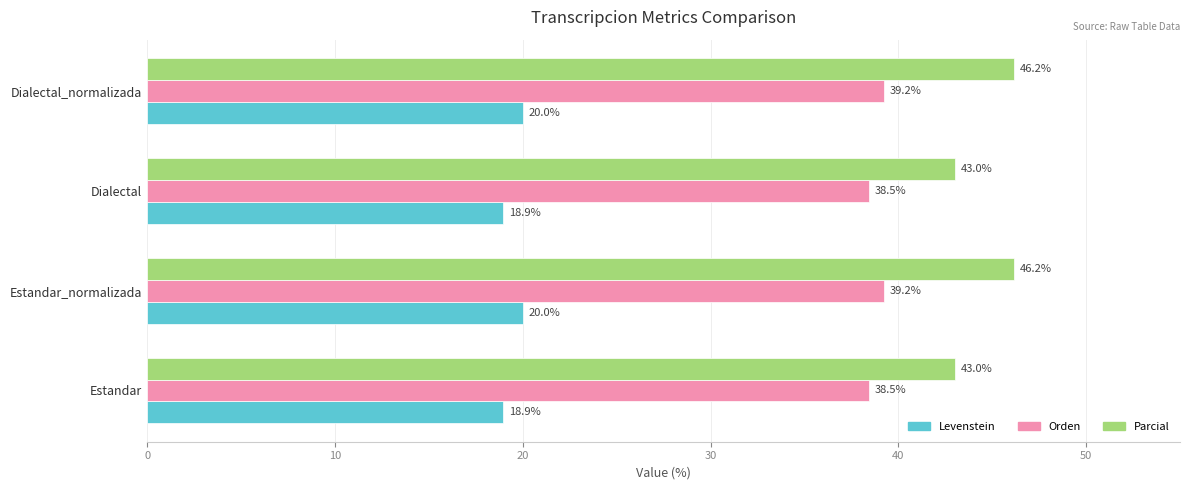

What is the spread (max minus min) of values at Dialectal_normalizada?

26.2